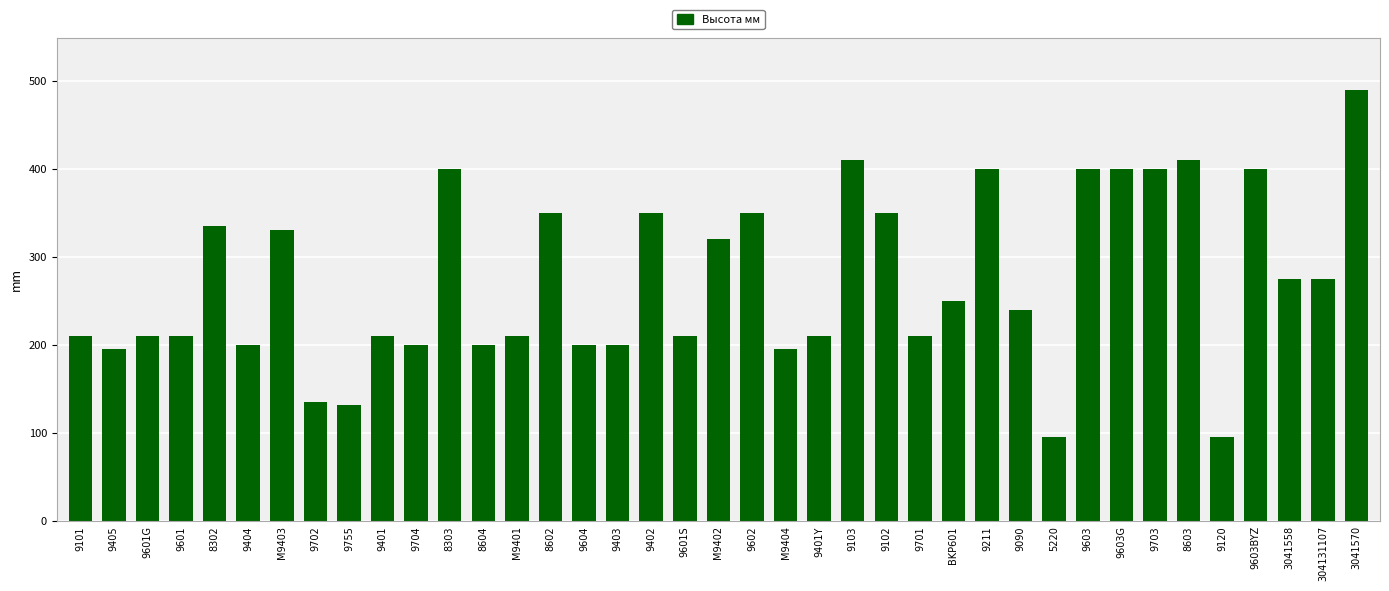

Which label corresponds to the largest value in the chart?

3041570